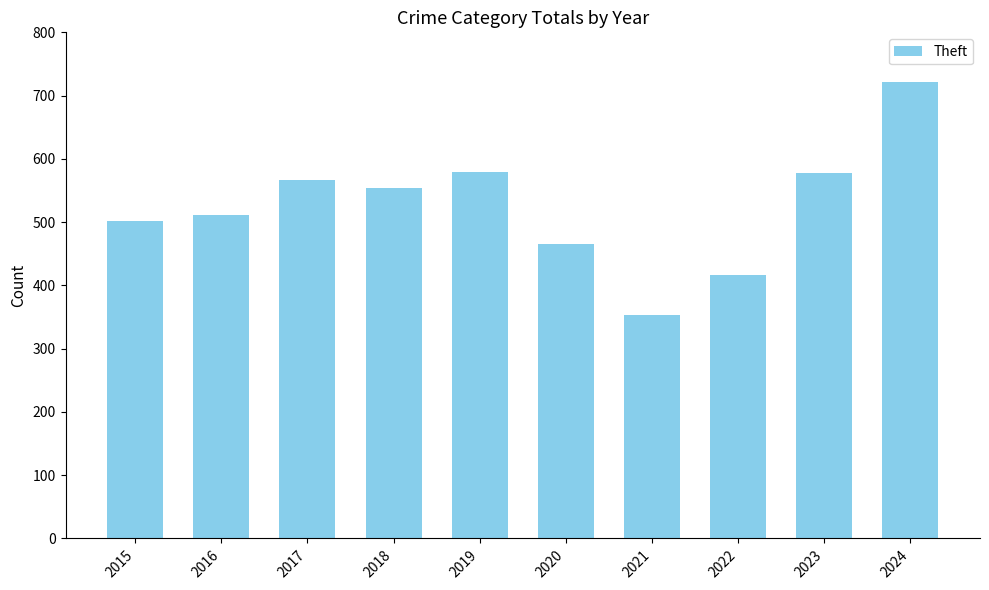

What value does the data have at 2021, to the nearest 5?

355